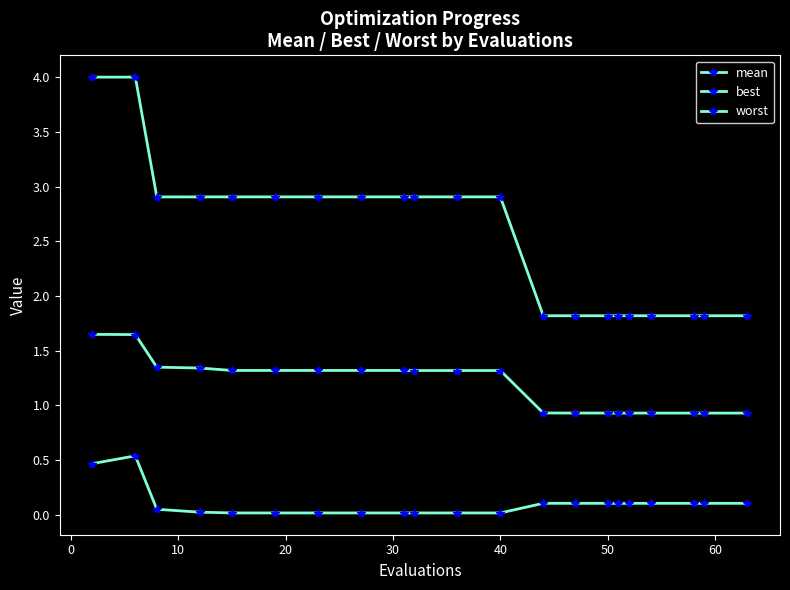

Rank the series by their average value, from highest to lowest.

worst, mean, best